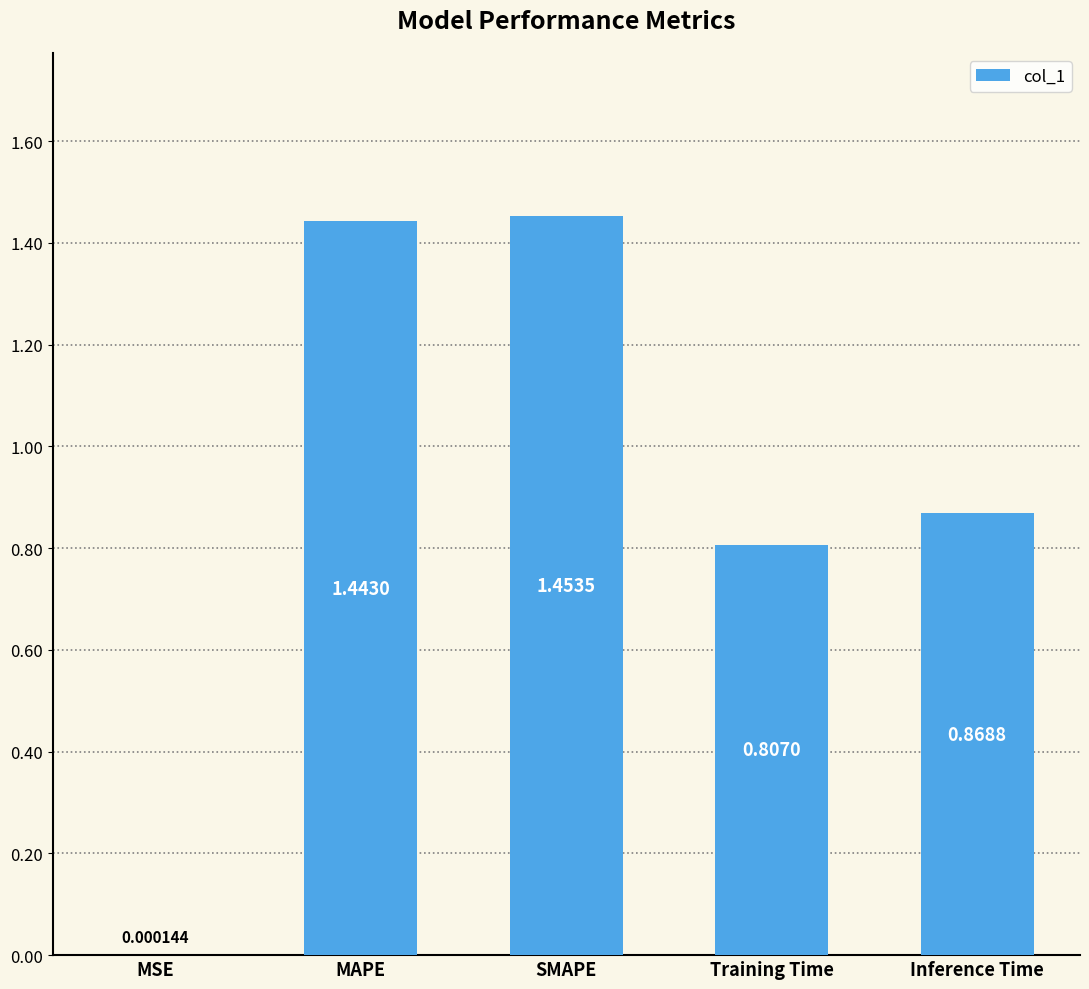

What is the ratio of the value at Inference Time to the value at MAPE?

0.6